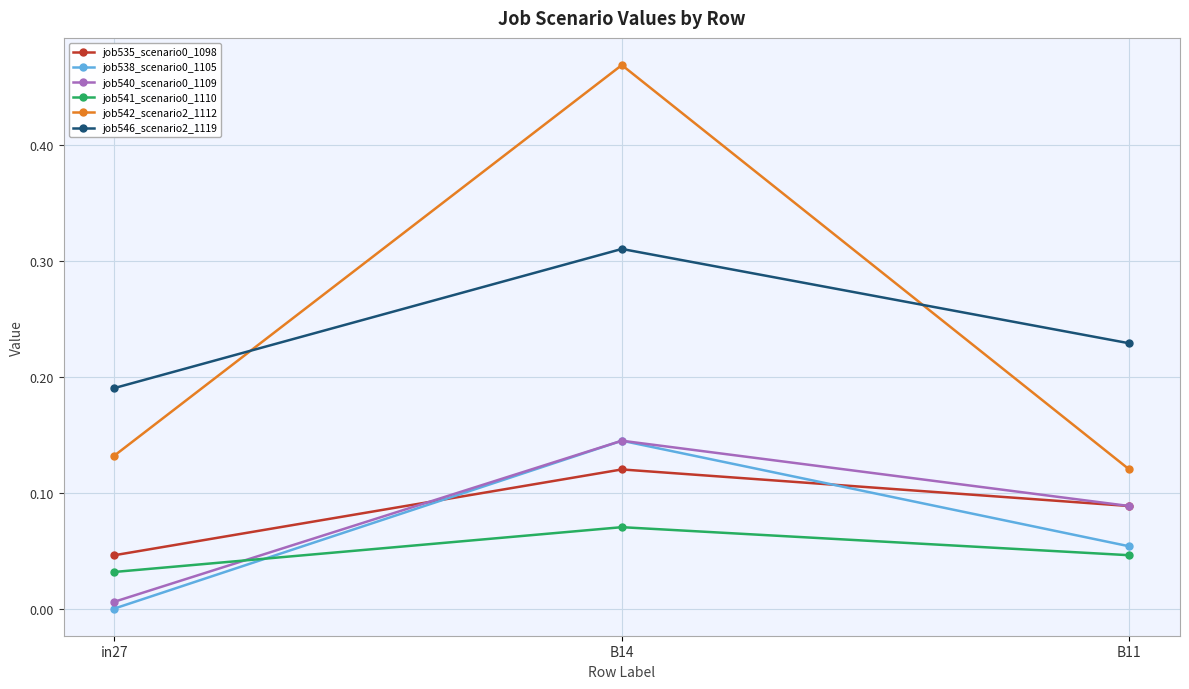

Which series has the widest spread of values?

job542_scenario2_1112